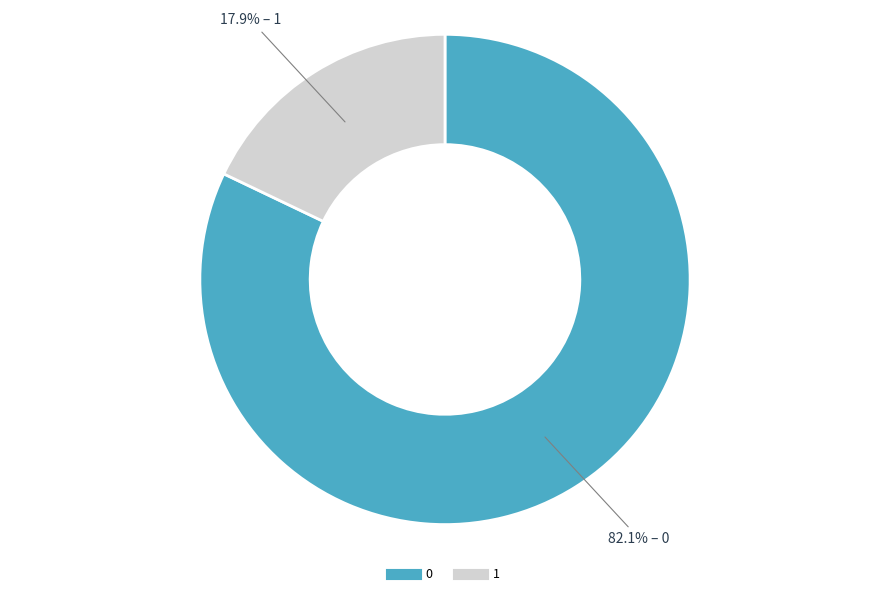

What percentage is NOT represented by 0?

17.9%